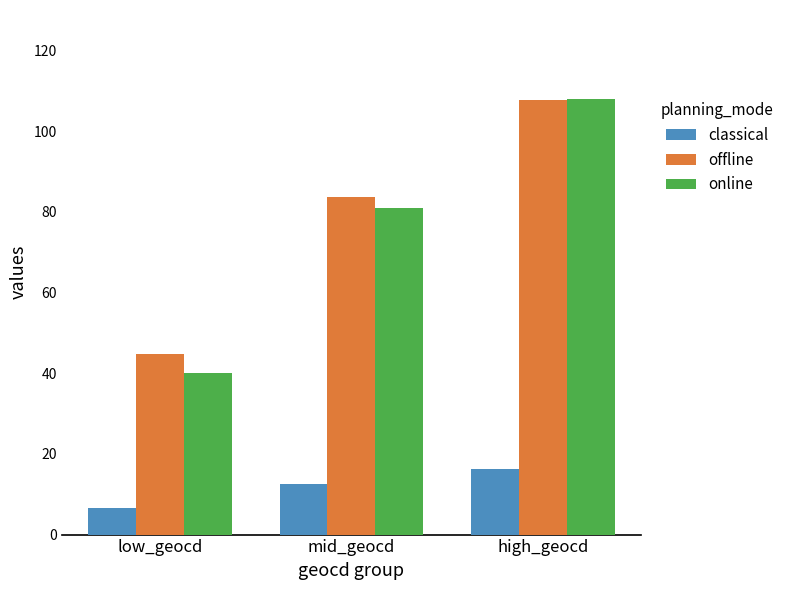

The classical series shows 12.4 at mid_geocd. True or false?

True